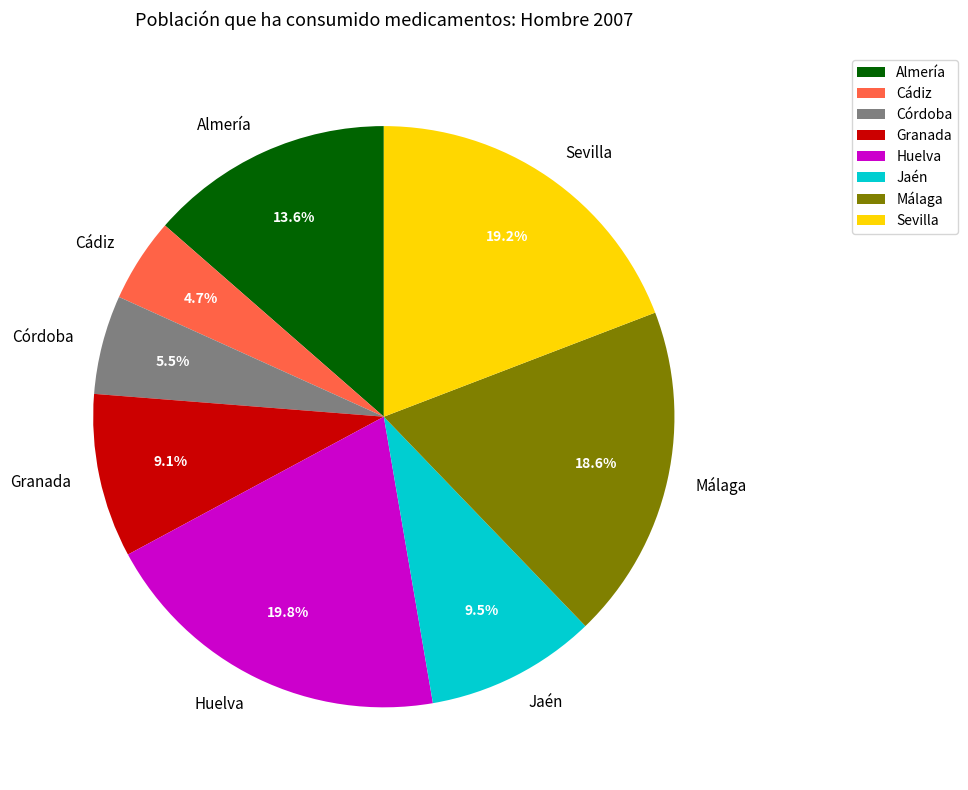

Does Huelva account for over 50% of the chart?

No